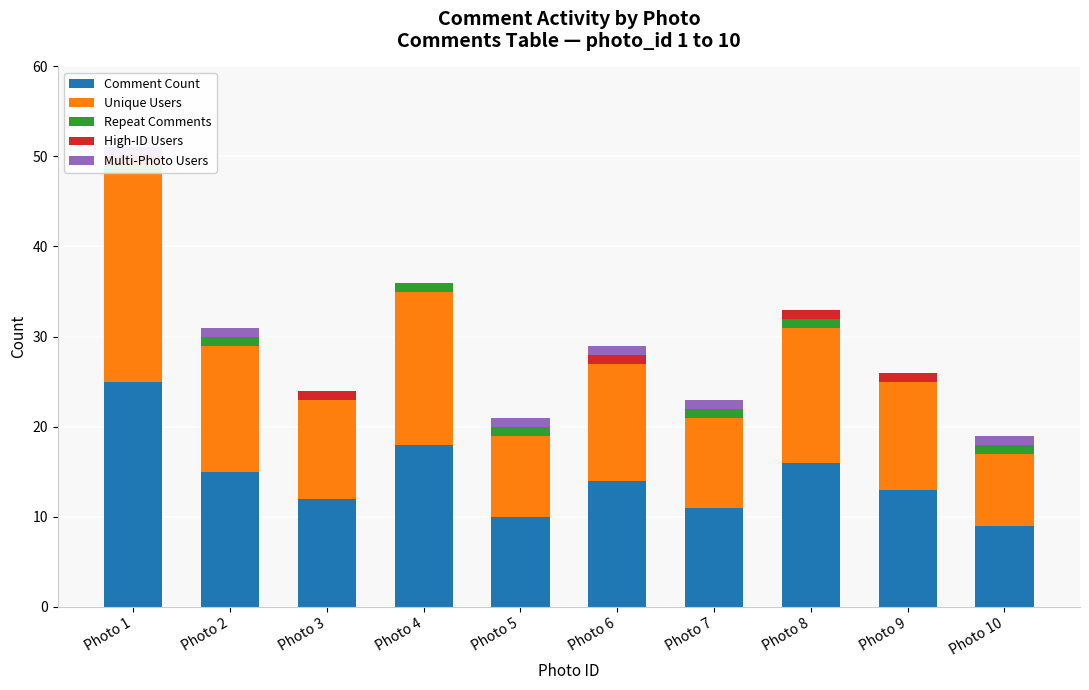

What is the spread (max minus min) of values at Photo 4?

18